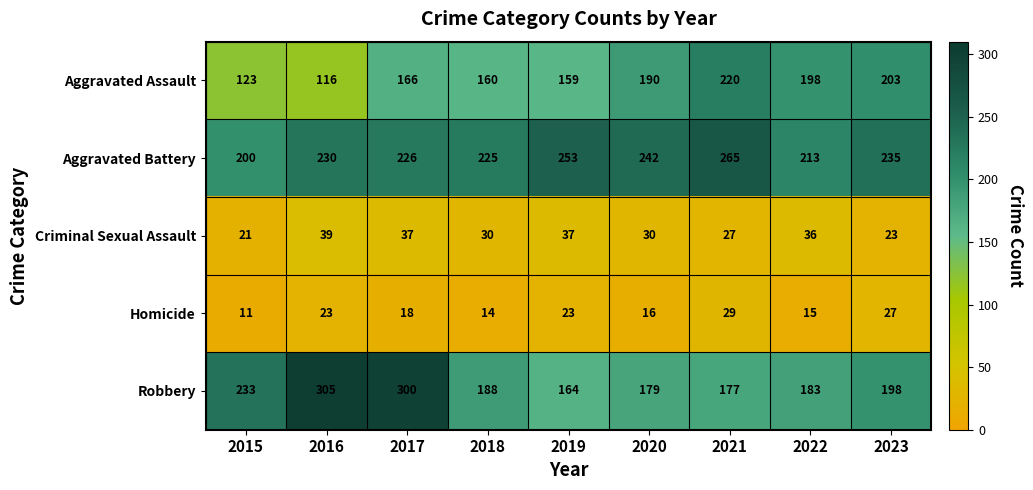

At which category does the chart reach its minimum across all series?

2015